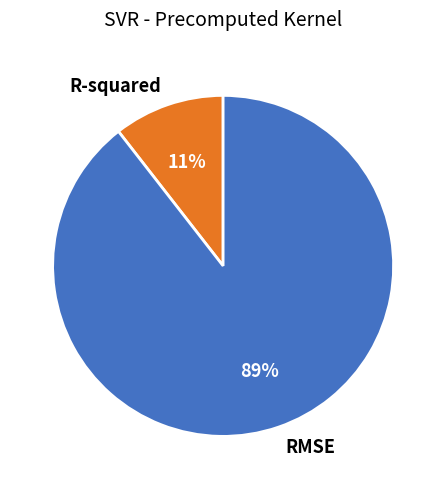

Is it true that RMSE is 89% of the pie?

True